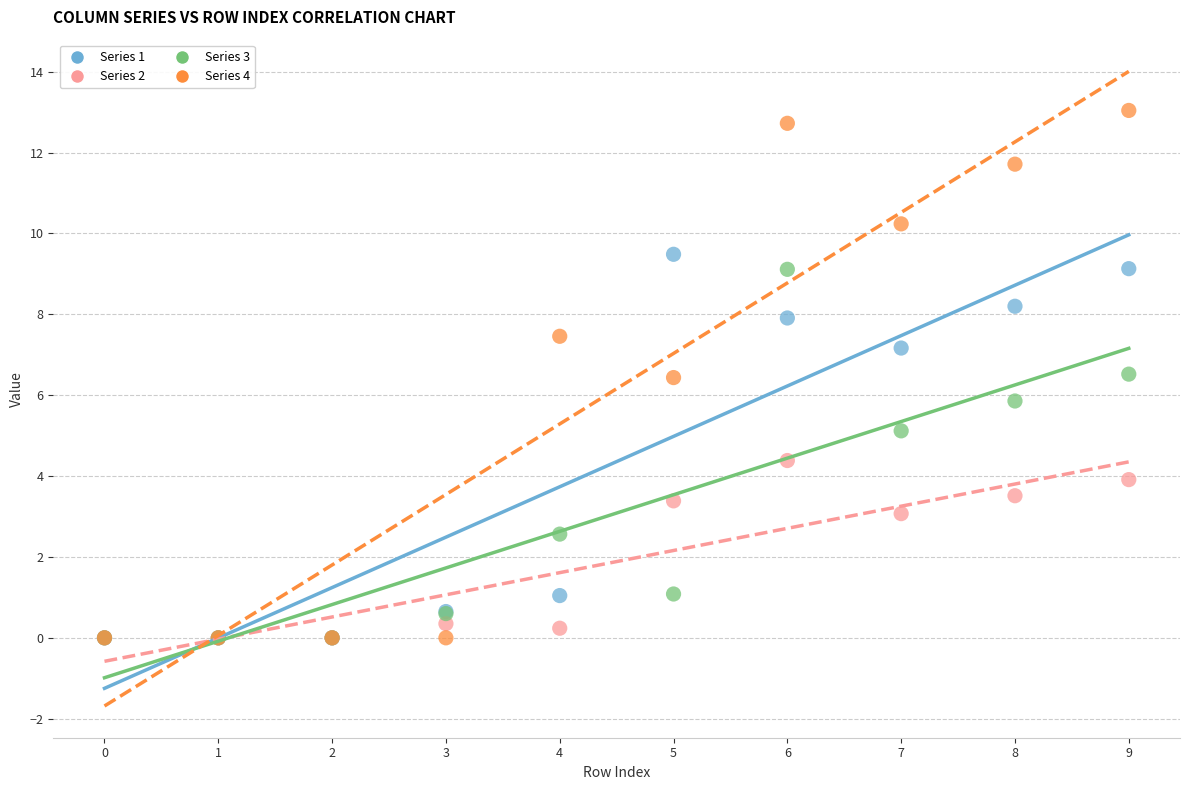

In the Series 2 series, what Y value is closest to 2?

3.1